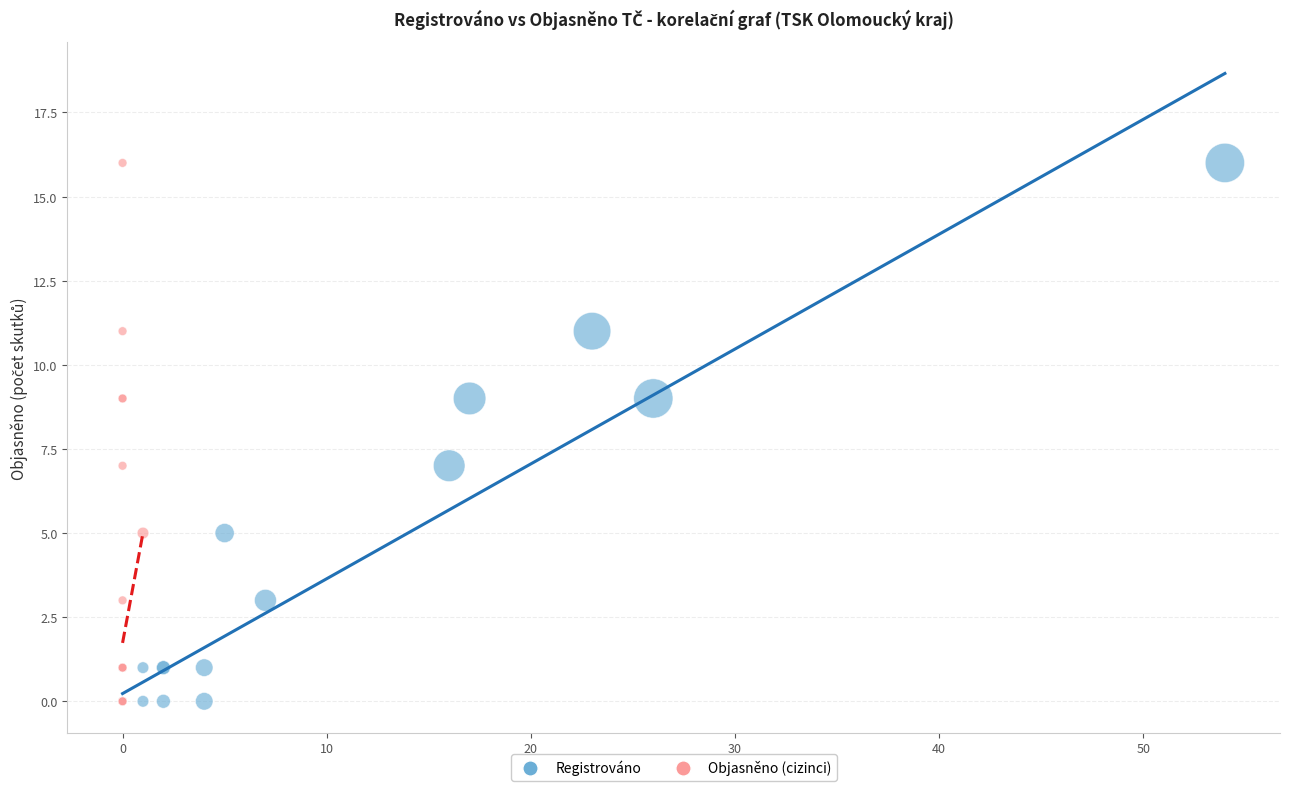

What are all the series names shown in the legend?

Registrováno, Objasněno (cizinci)